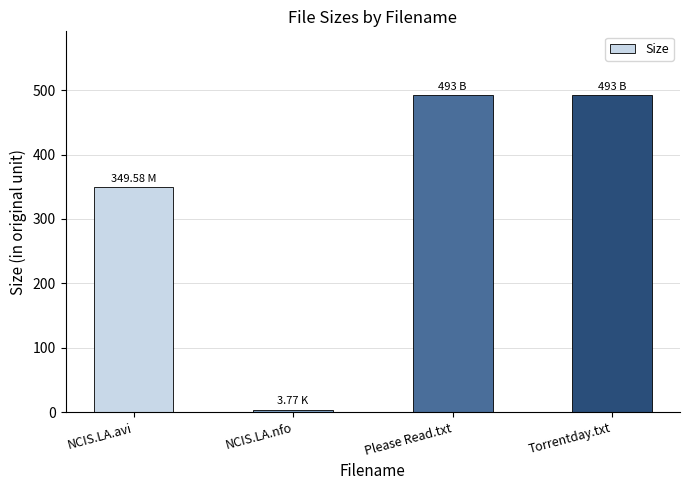

What is the greatest value displayed?

493.0